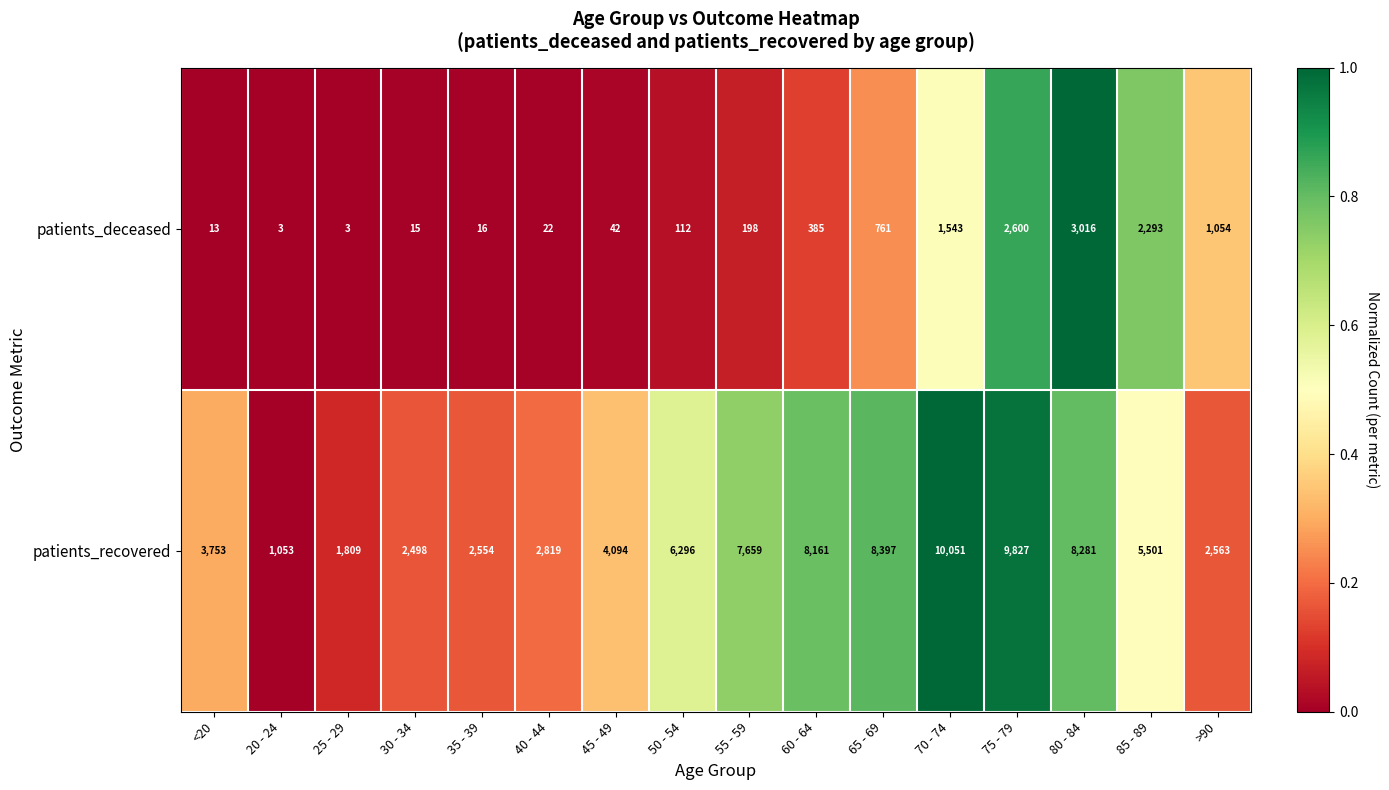

What is the difference between the patients_recovered values at 85 - 89 and 35 - 39?

2947